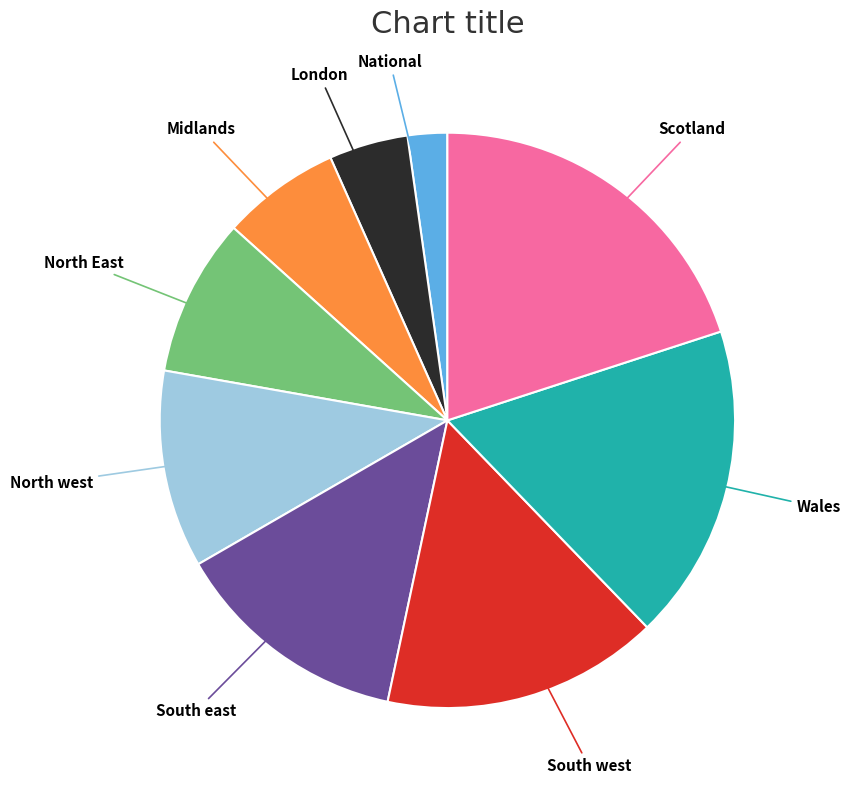

Is there a majority slice in this chart?

No